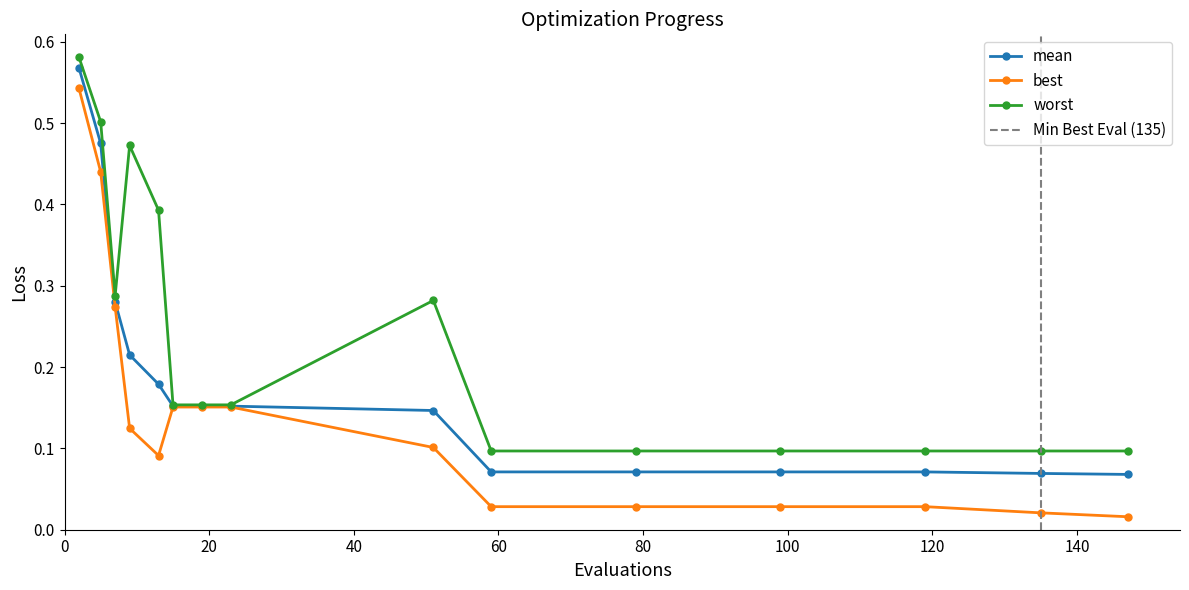

What are all the series names shown in the legend?

mean, best, worst